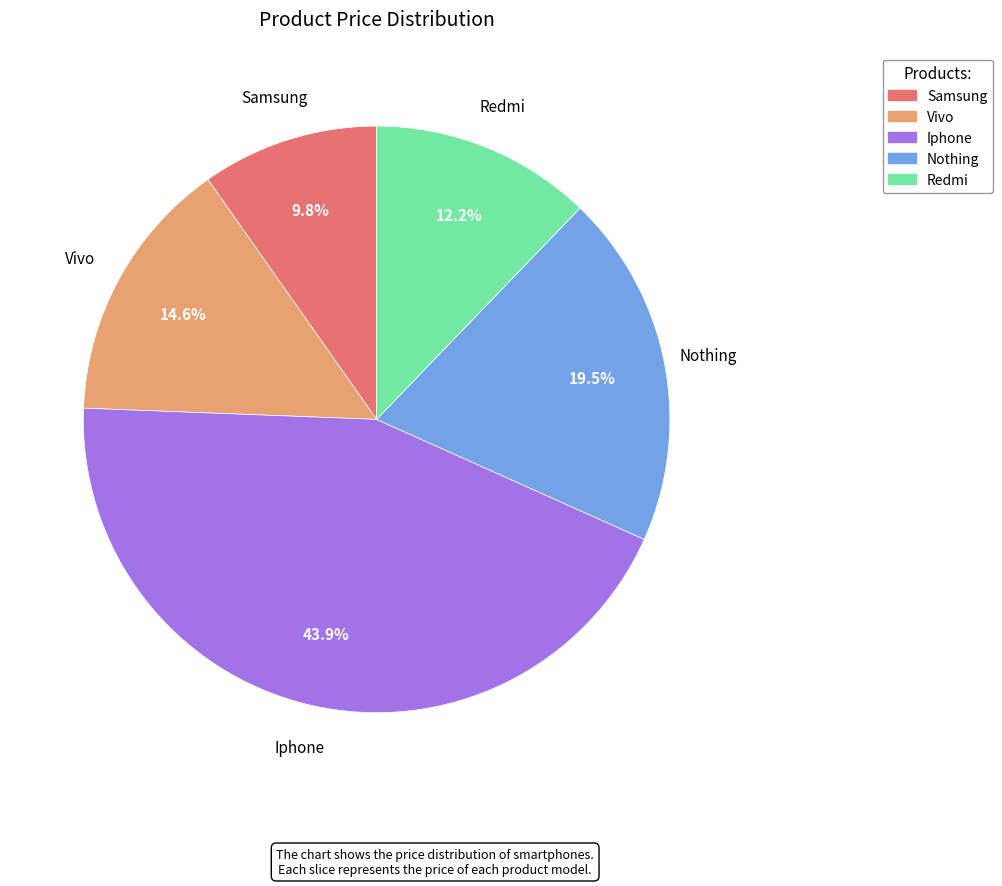

To the nearest percent, what percentage of the pie is Redmi?

12%